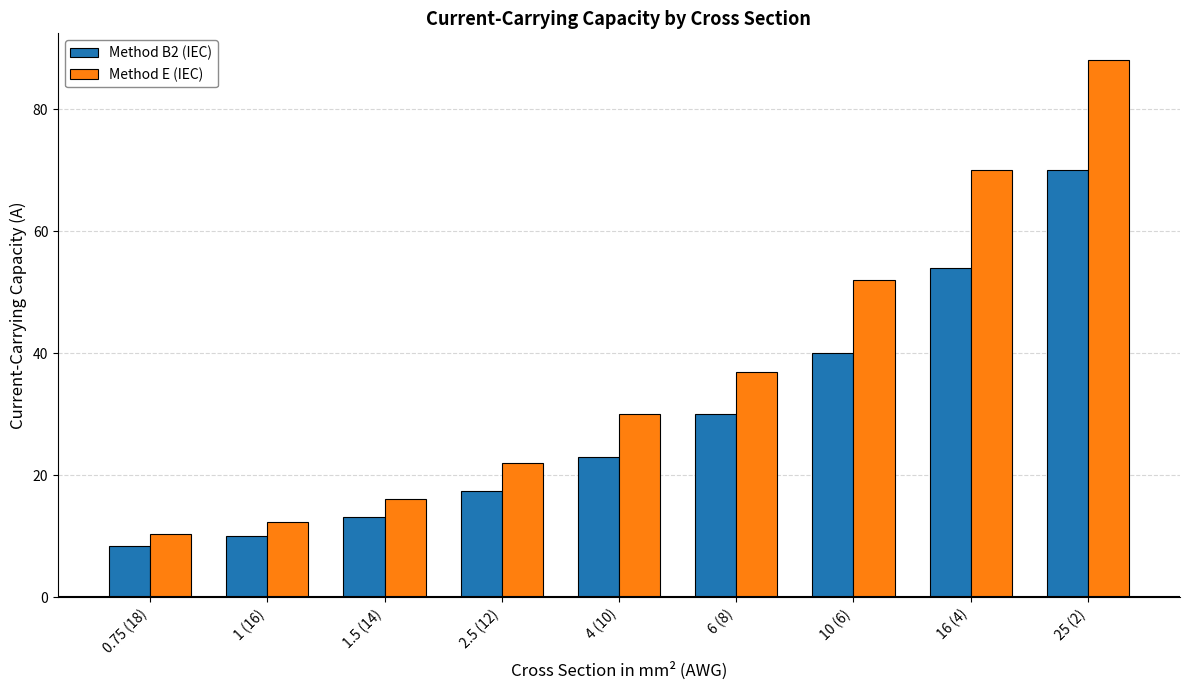

What is the difference between the second highest and second lowest values in the Method E (IEC) series?

57.6